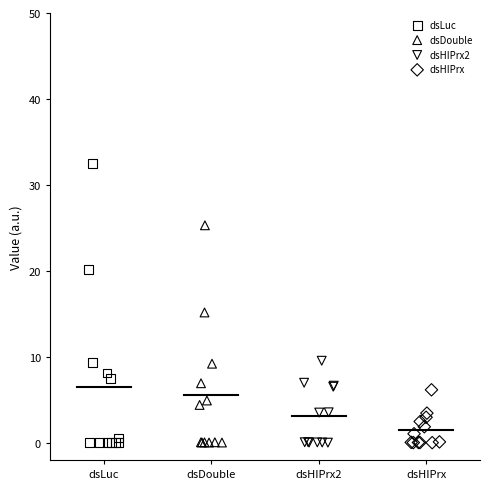

Which series has the largest Y range (max minus min)?

dsLuc